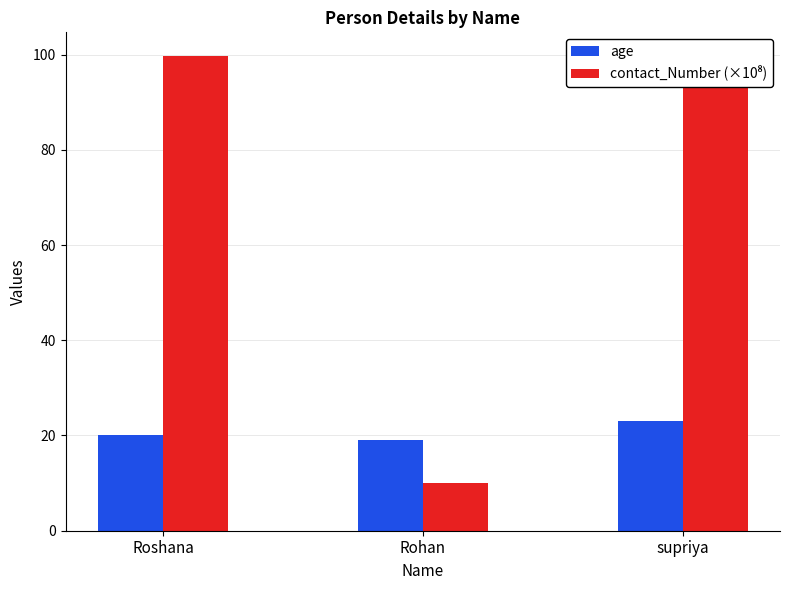

True or false: contact_Number (×10⁸) has a value of 6.3 at Rohan.

False